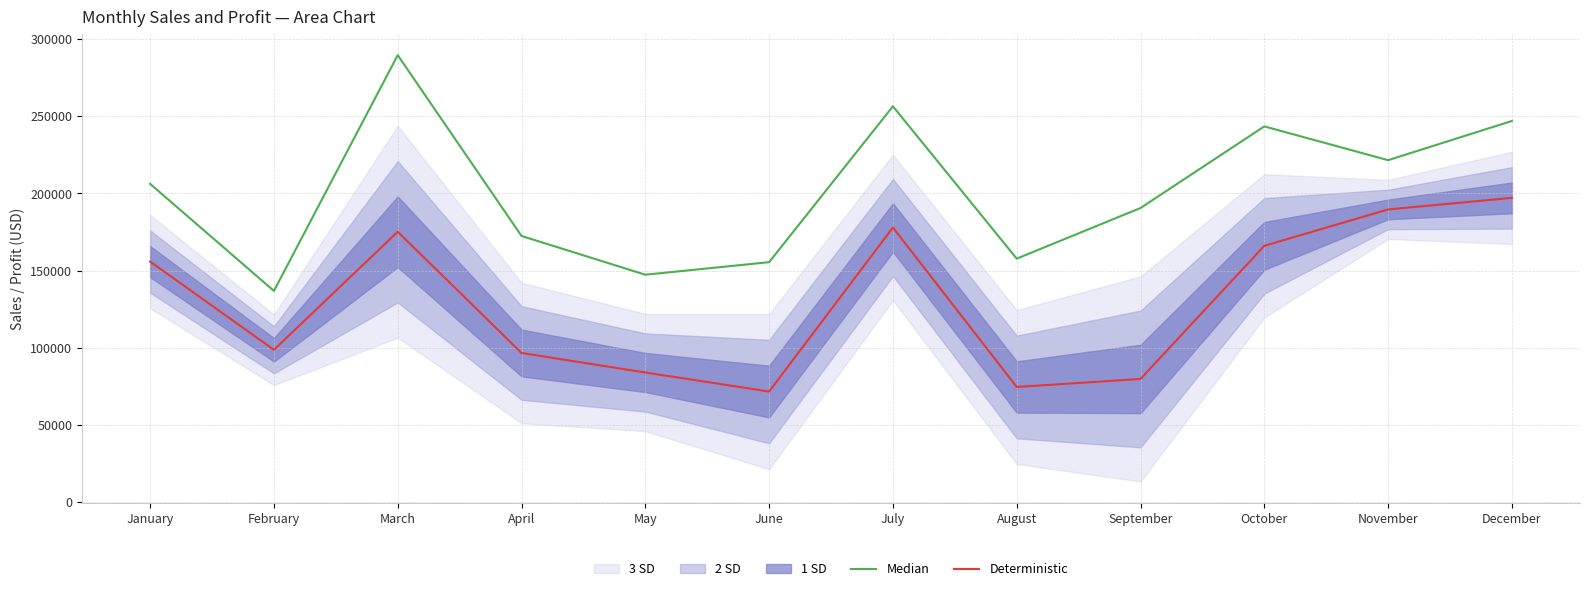

How many lines are shown in the chart?

2